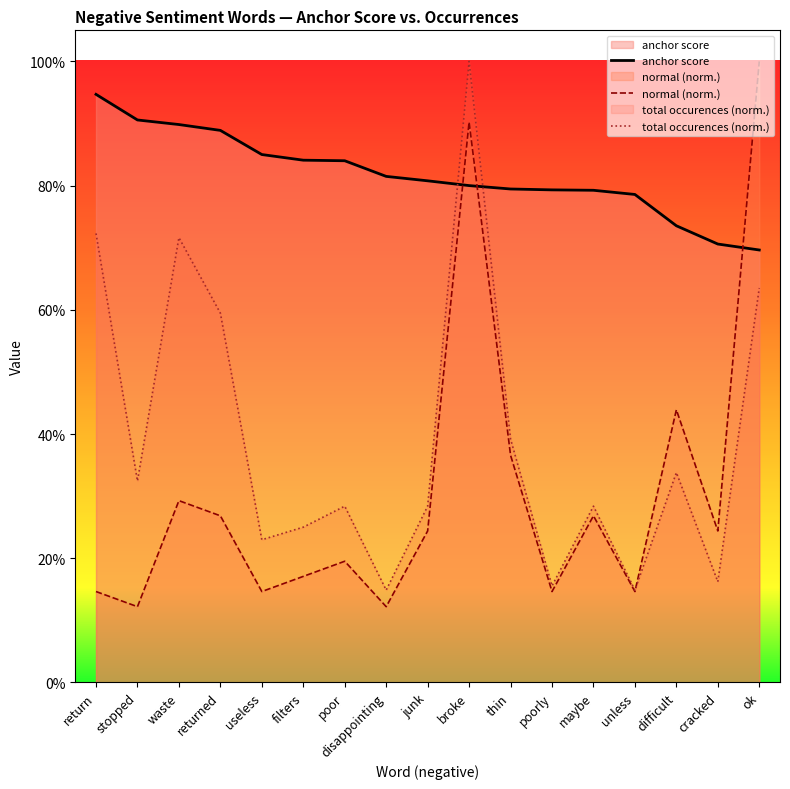

What is the label of the 13th point from the right?

useless